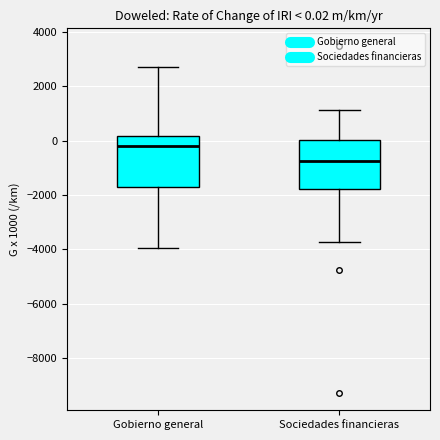

Which box's median line is the lowest?

Sociedades financieras